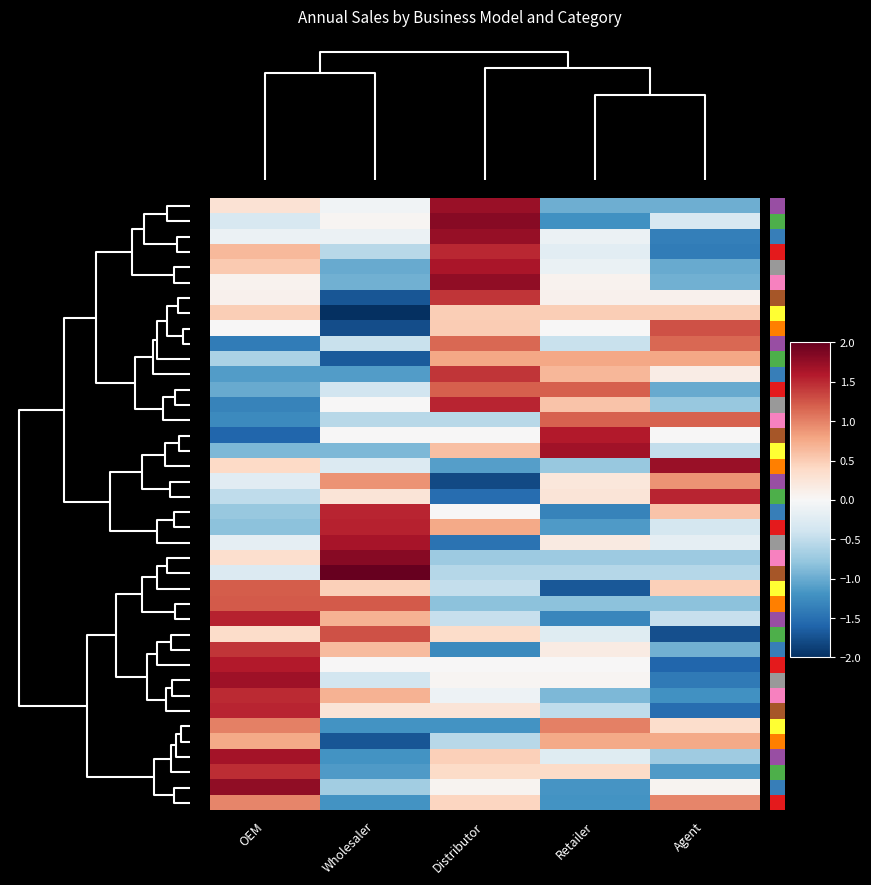

What is the greatest value displayed?

2.0